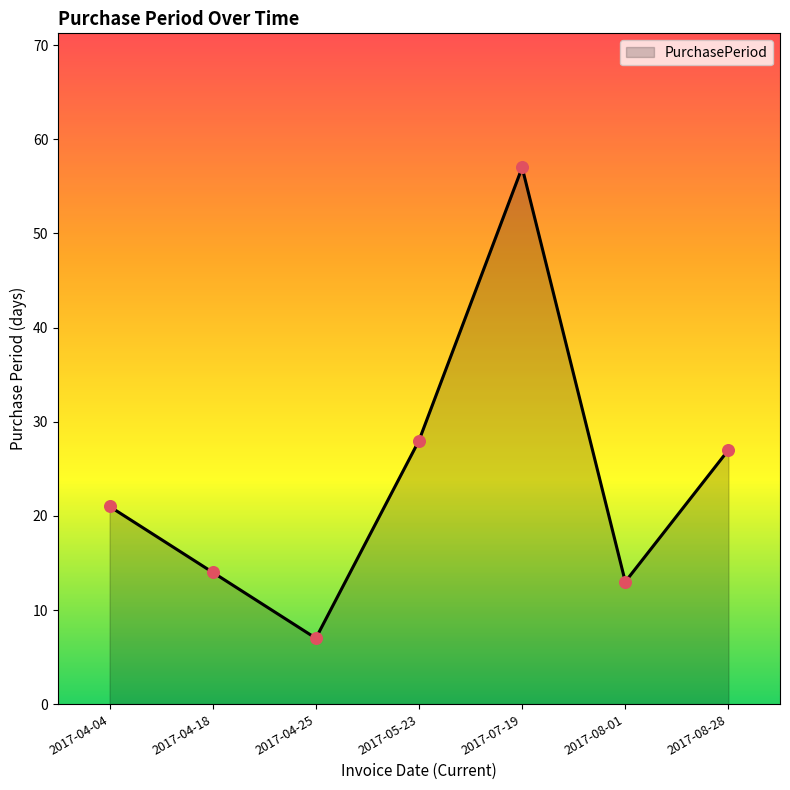

Between 2017-04-25 and 2017-08-28, which is larger?

2017-08-28